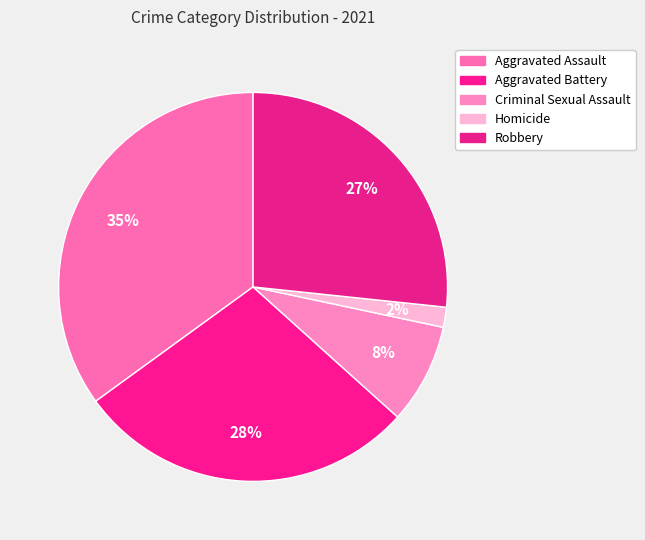

What is the ratio of the value at Aggravated Battery to the value at Homicide?

17.0